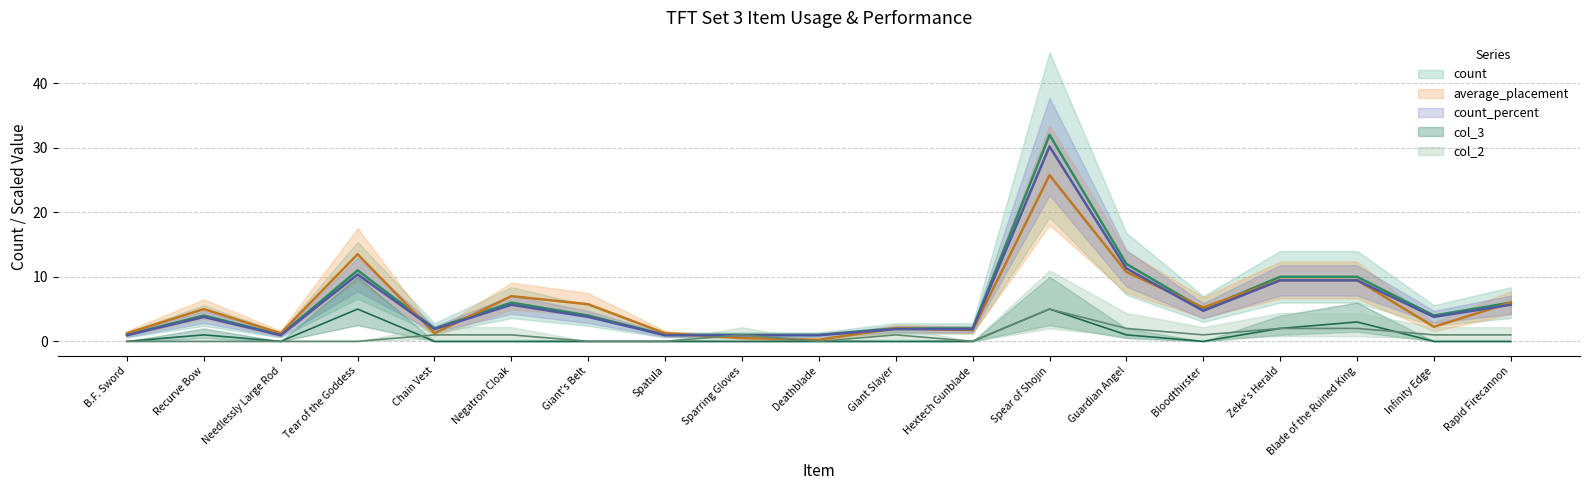

The col_3 series shows 0.0 at Infinity Edge. True or false?

True